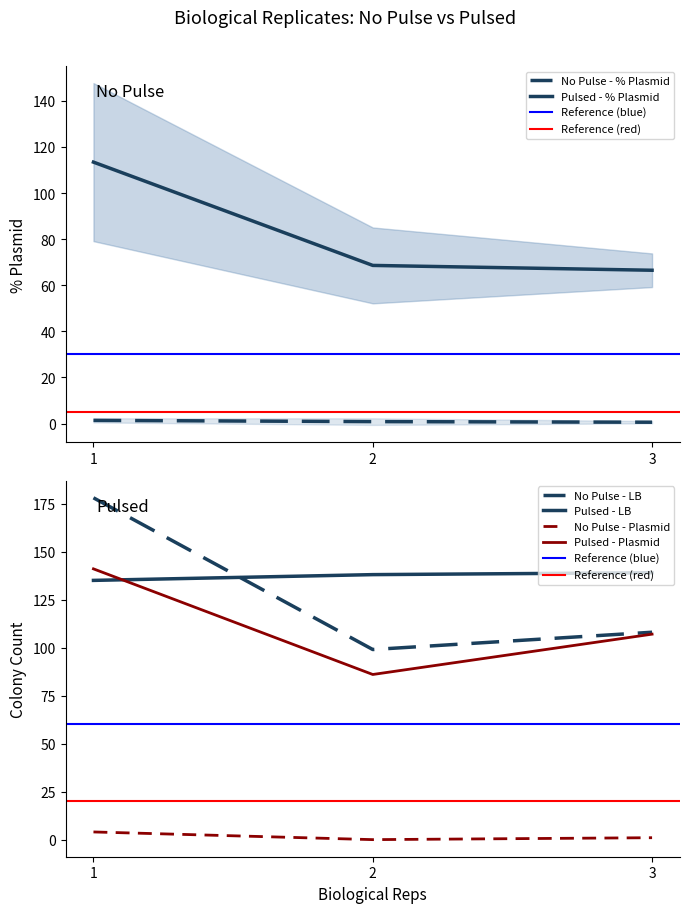

Reading left to right, extract all data points from this chart.

No Pulse - LB: 1=178.0	2=99.0	3=108.0
No Pulse - Plasmid: 1=4.0	2=0.0	3=1.0
No Pulse - % Plasmid: 1=1.4	2=0.8	3=0.6
Pulsed - LB: 1=135.0	2=138.0	3=139.0
Pulsed - Plasmid: 1=141.0	2=86.0	3=107.0
Pulsed - % Plasmid: 1=113.4	2=68.6	3=66.5